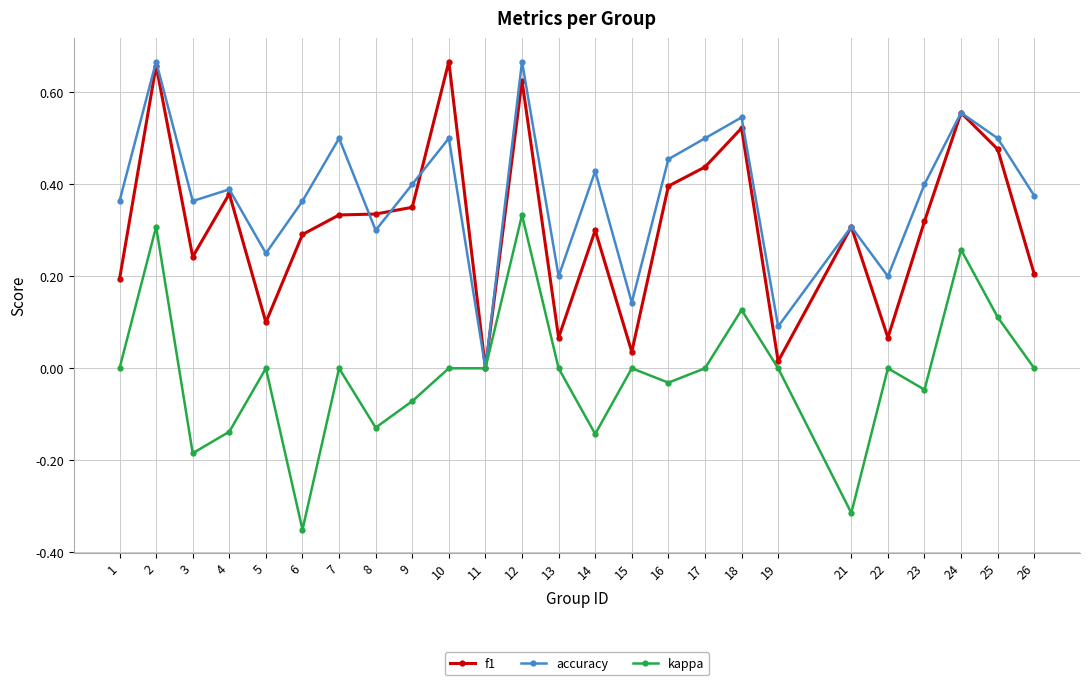

At which label is accuracy closest to 0?

11